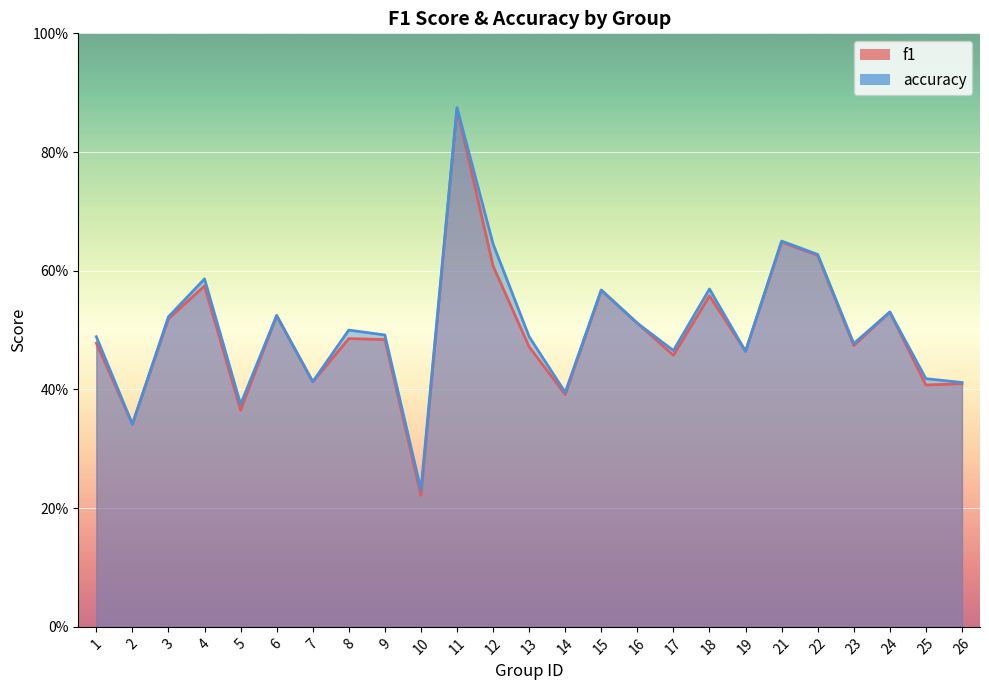

What is the greatest value displayed?

0.9